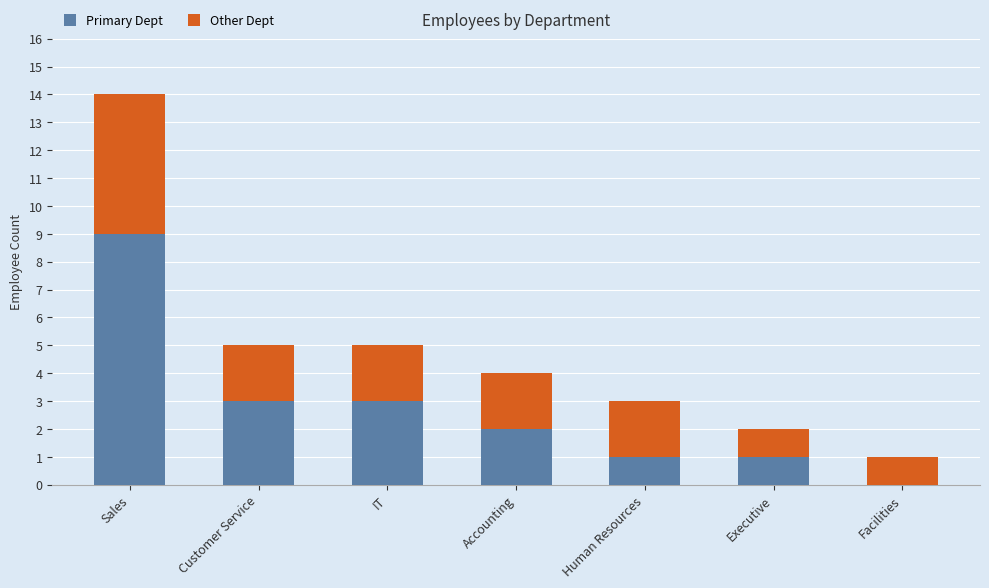

How many categories are shown in the chart?

7